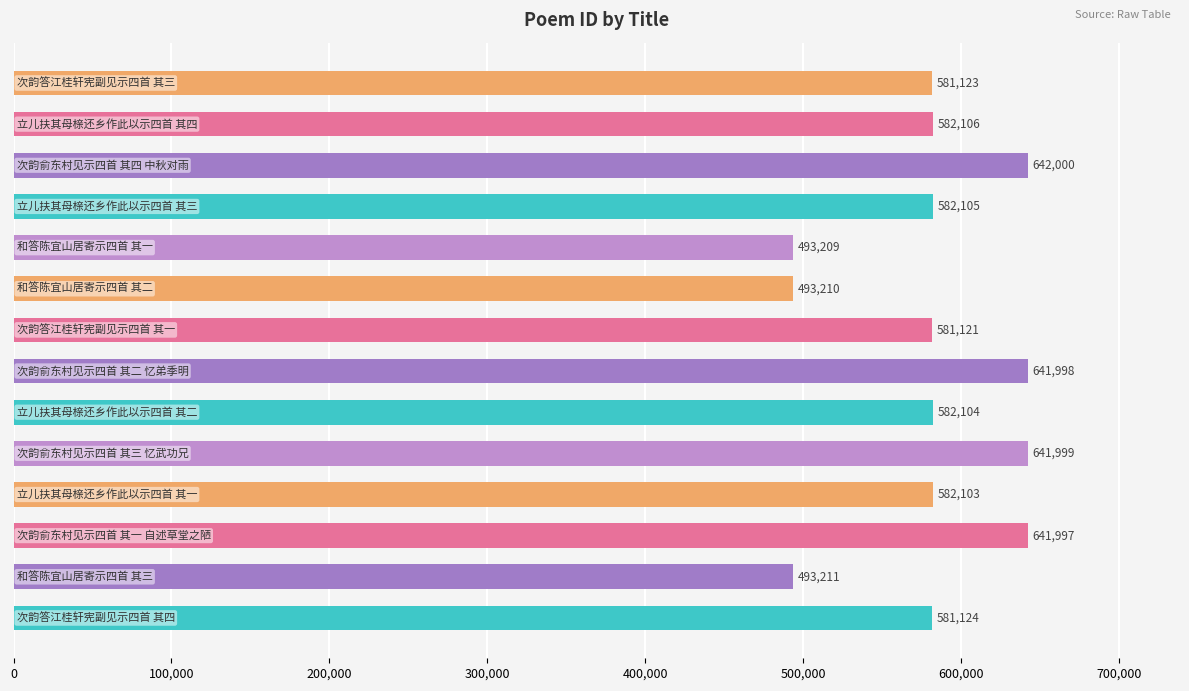

What is the sum of all values?

8119410